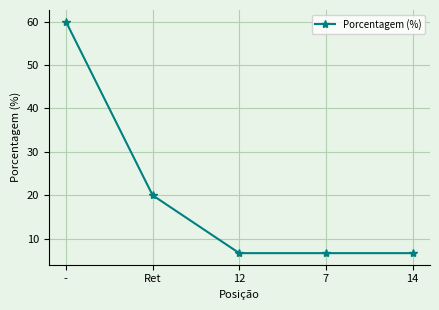

What is the ratio of the value at Ret to the value at -?

0.3